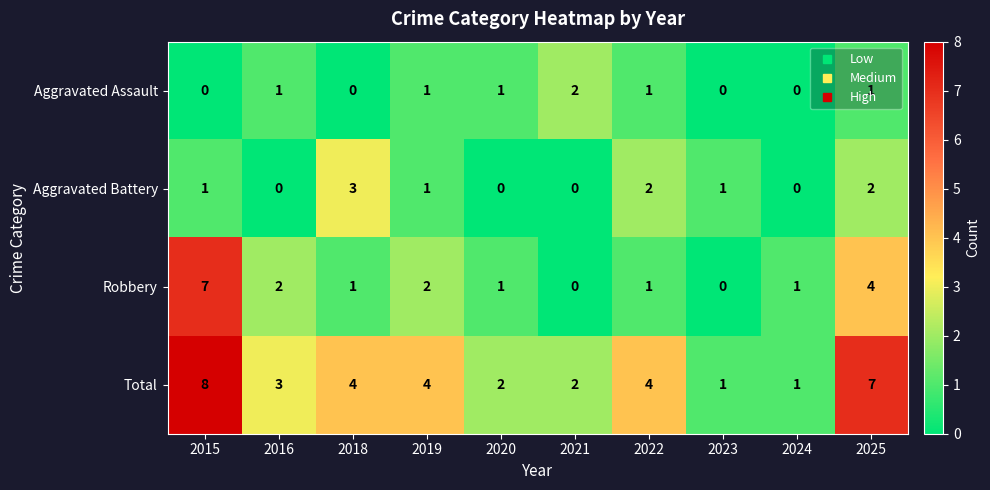

What is the spread (max minus min) of values at 2018?

4